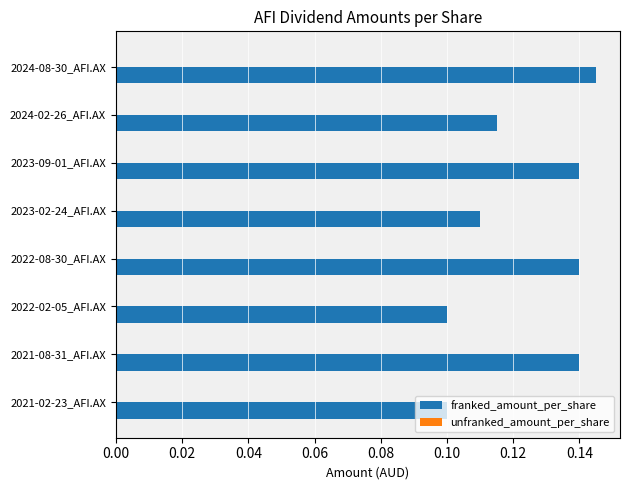

Which has a higher value, 2021-02-23_AFI.AX or 2024-08-30_AFI.AX?

2024-08-30_AFI.AX